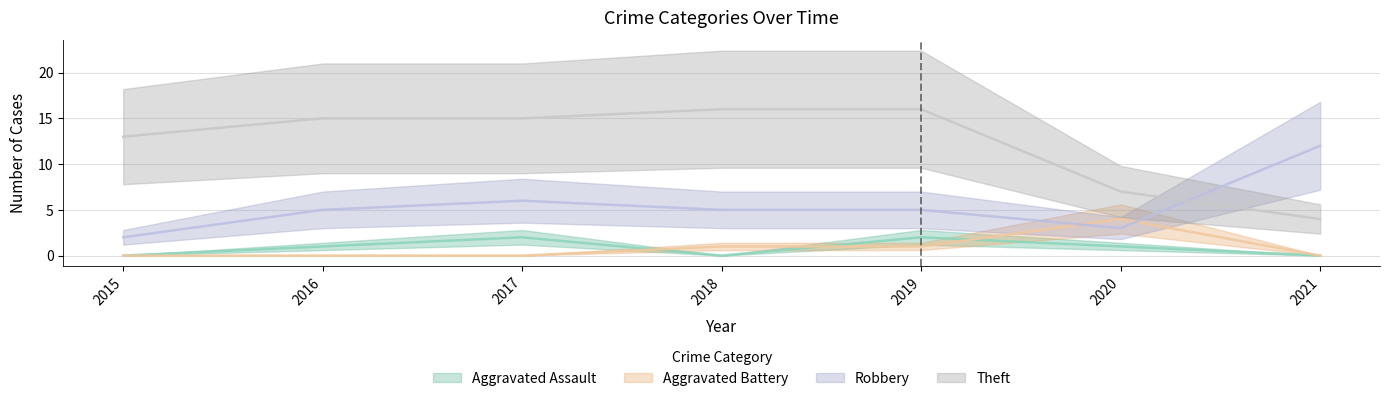

Which series has the largest total across all categories?

Theft